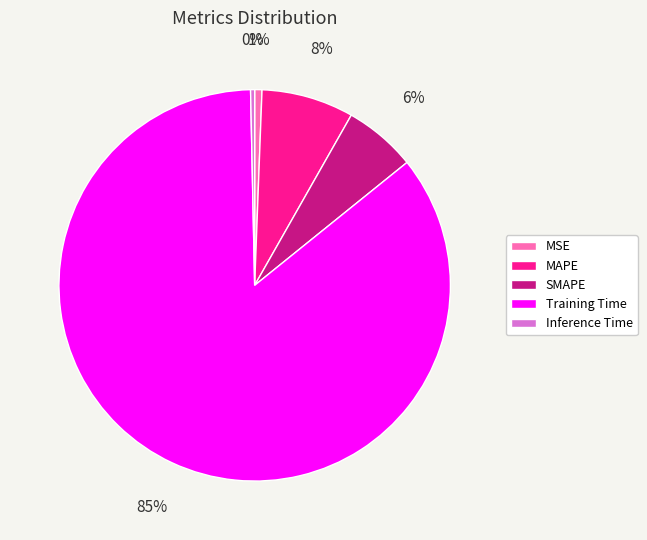

What is the largest slice in the pie chart?

Training Time